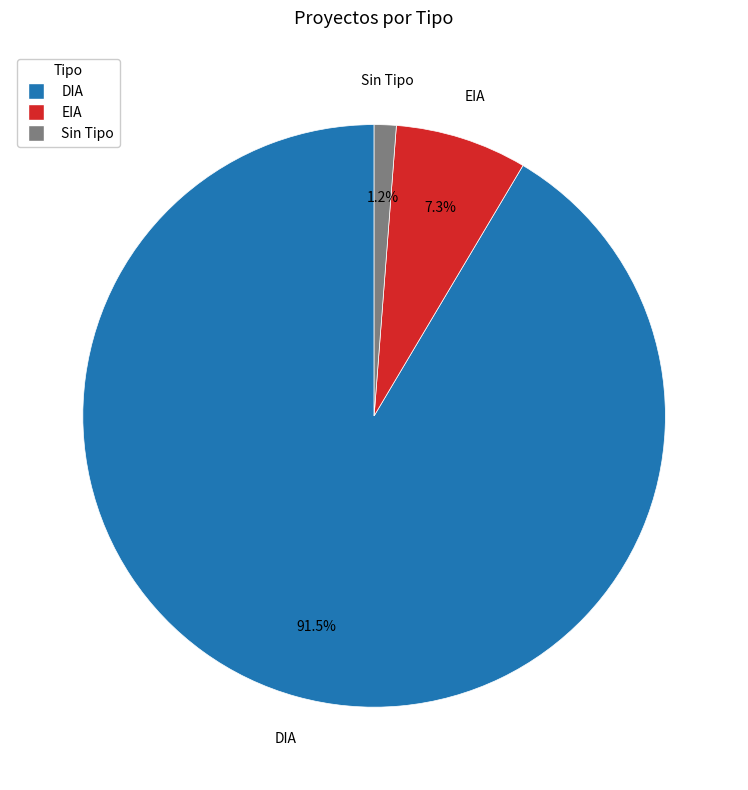

What is the largest slice in the pie chart?

DIA